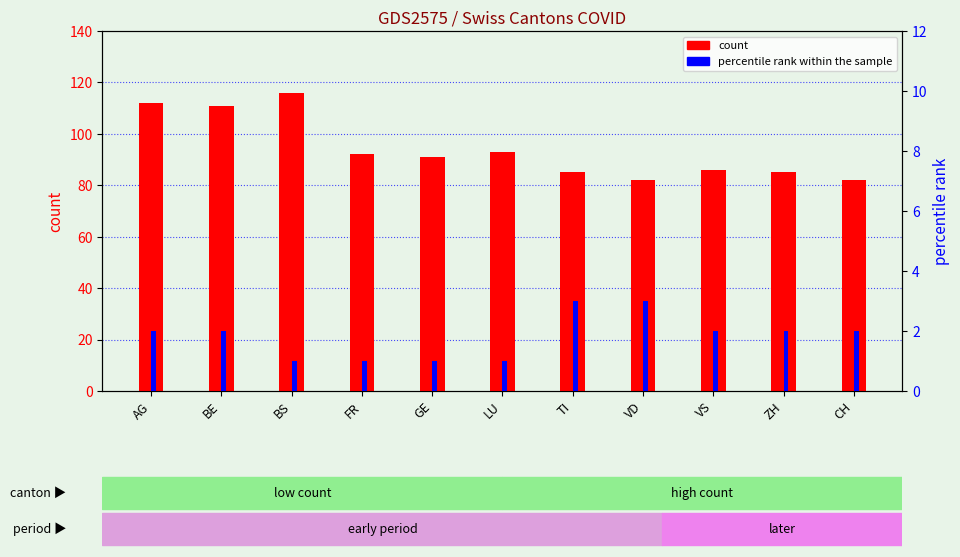

What position from the right is ZH?

2